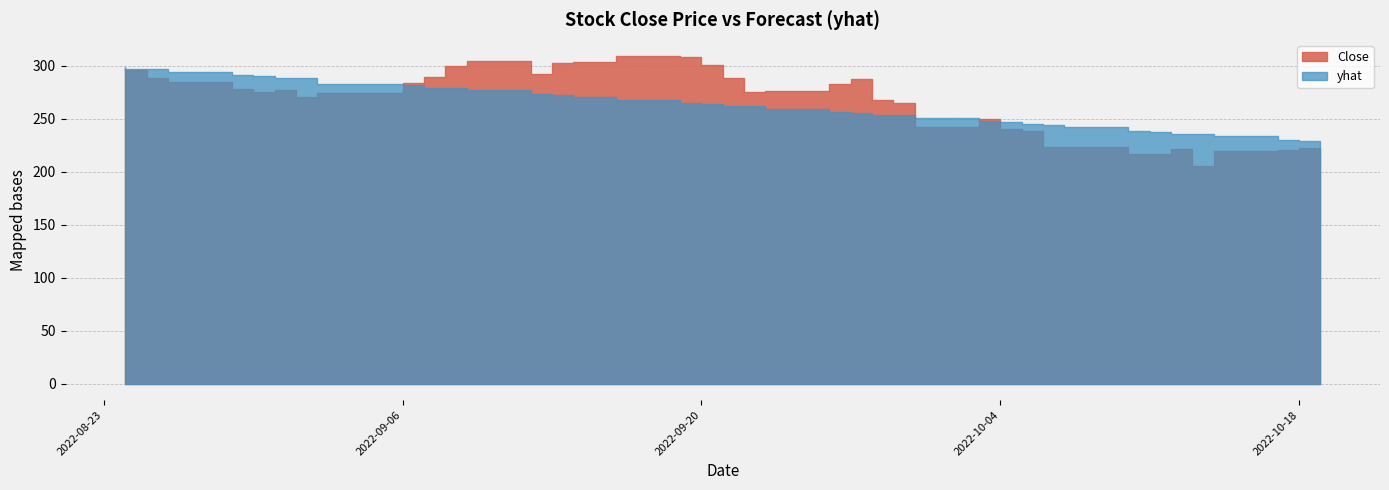

The Close series shows 223.1 at 2022-10-07. True or false?

True